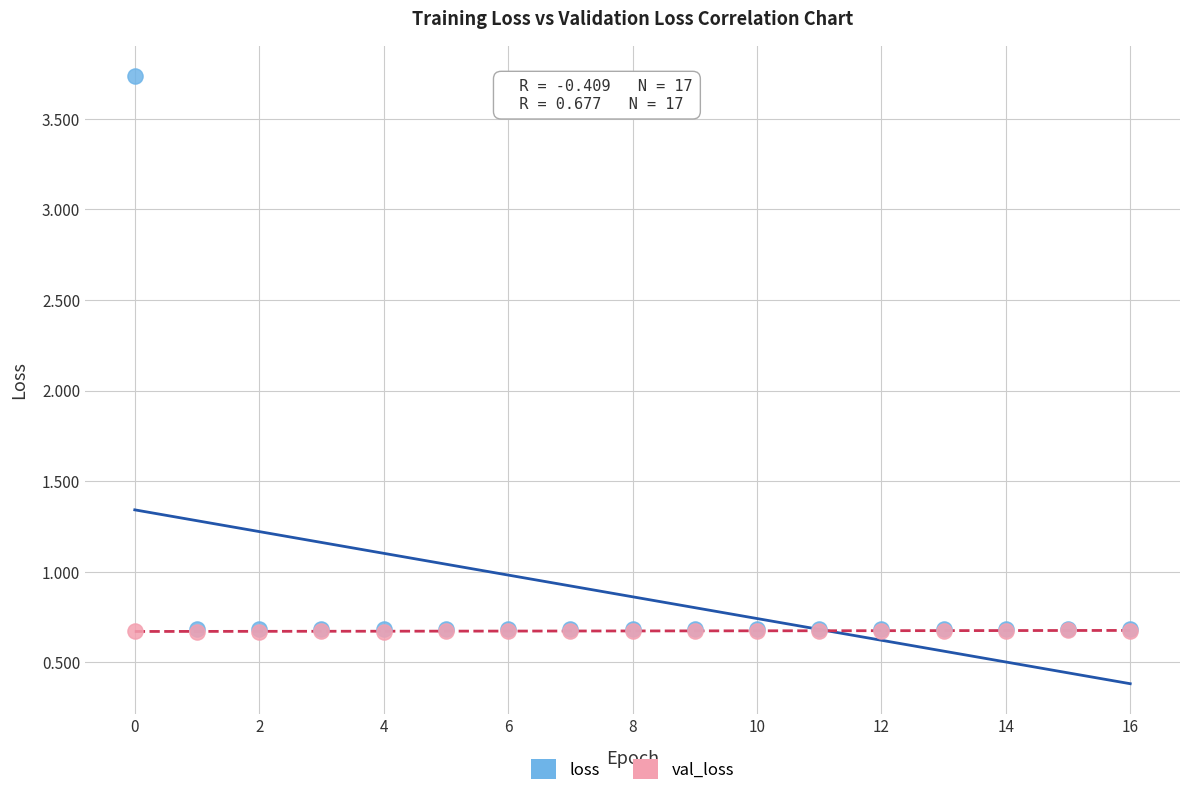

Which series reaches the maximum Y coordinate?

loss